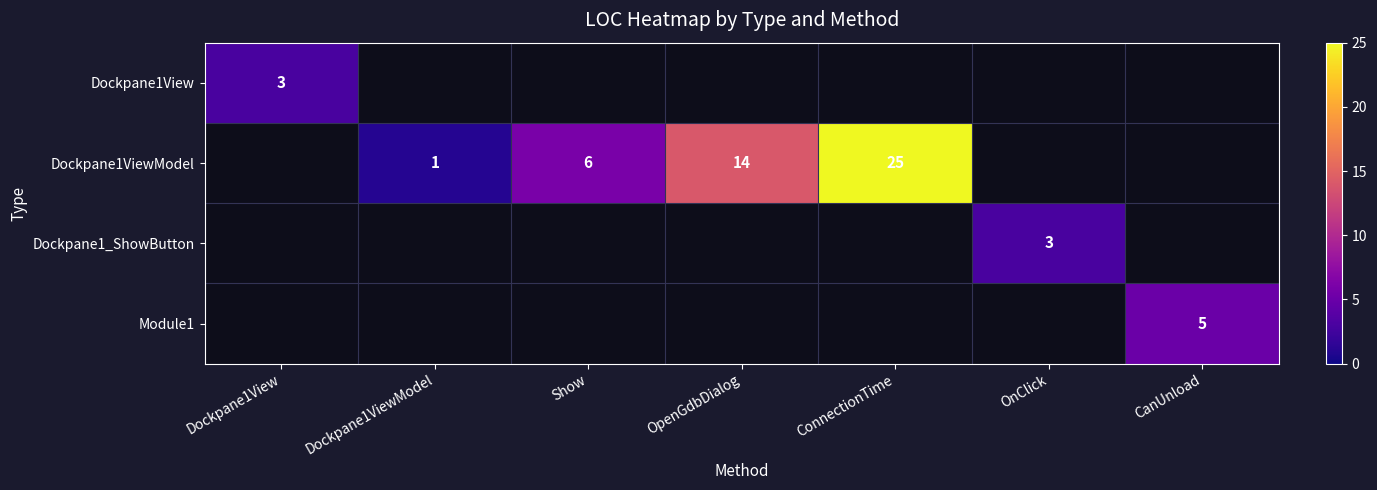

The value of Dockpane1ViewModel at Show is 1. True or false?

False